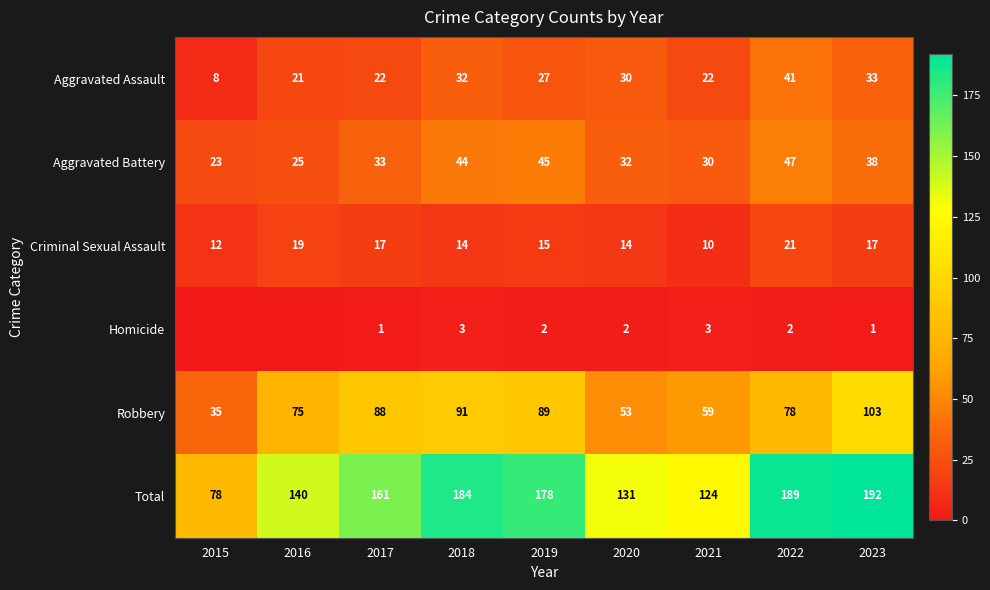

Which series has the largest total across all categories?

Total